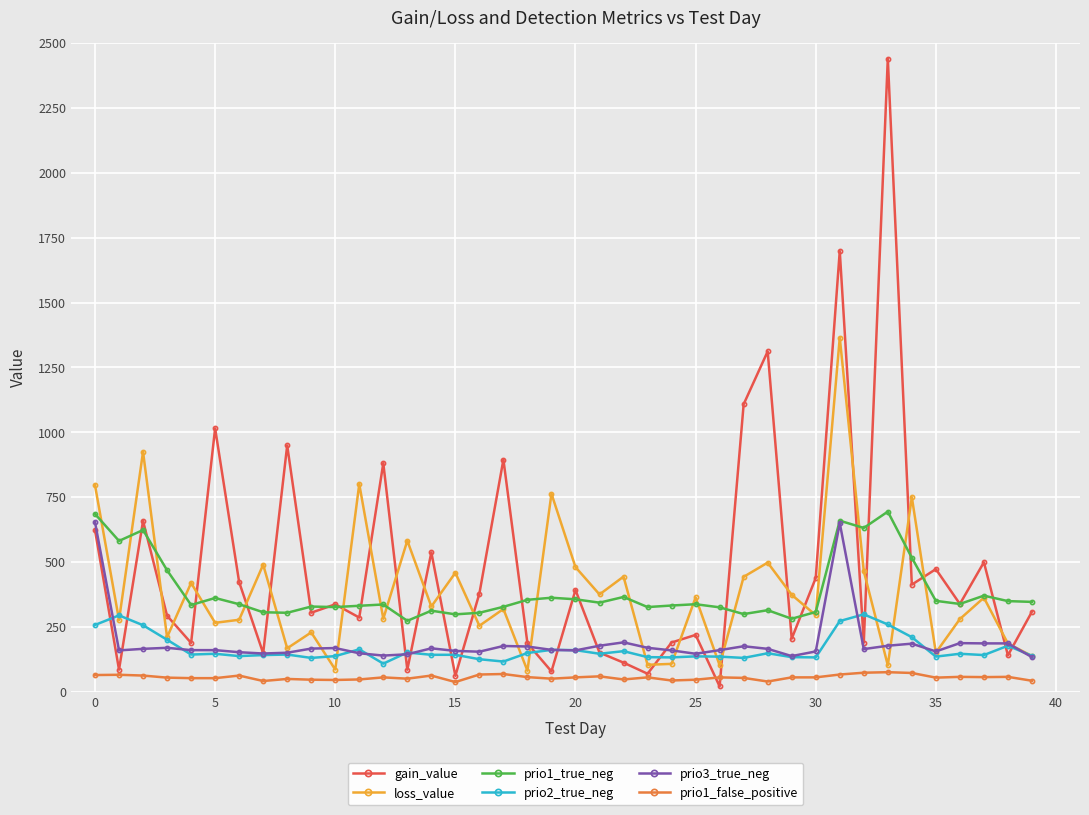

What is the lowest value of the prio2_true_neg series?

108.0